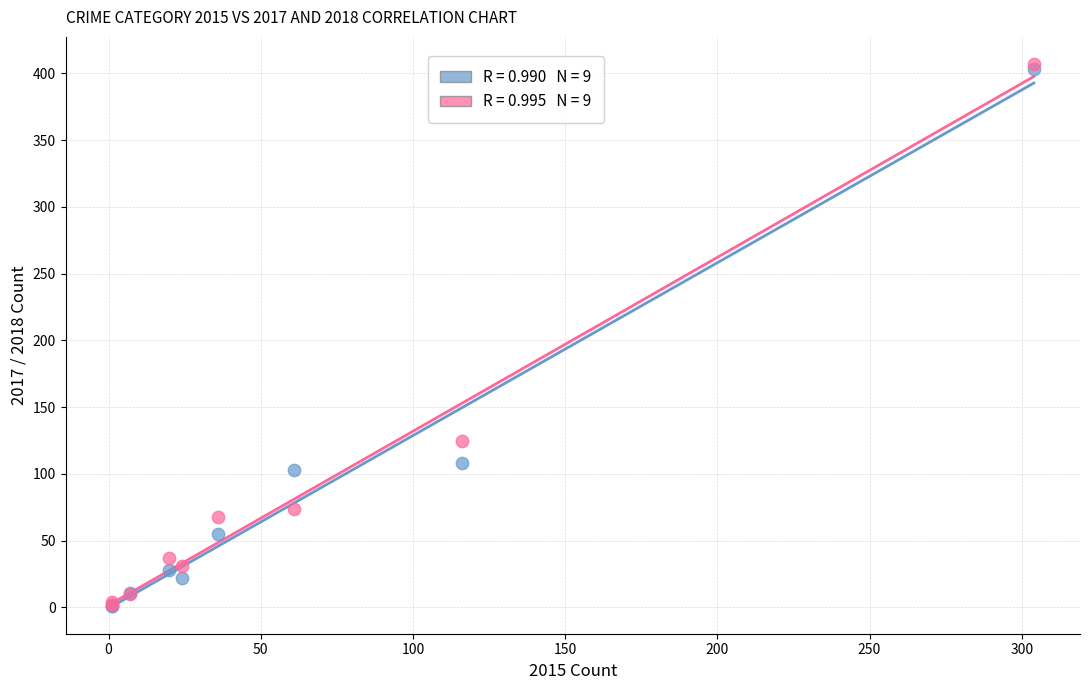

Across all series, what Y value is closest to 204?

125